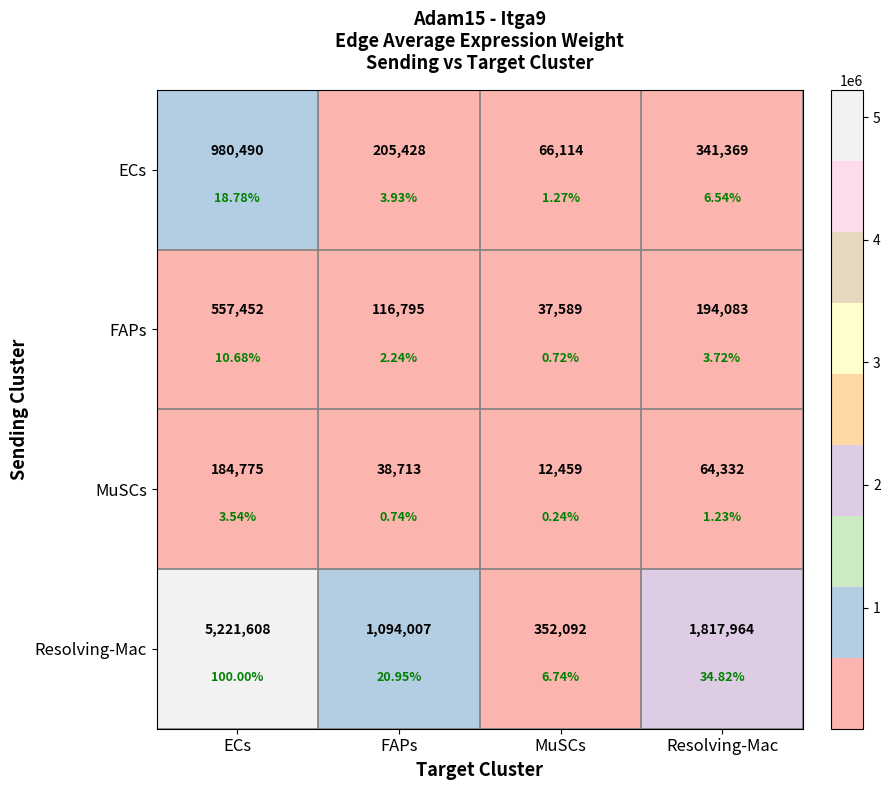

What is the difference between the maximum and minimum values in the Resolving-Mac series?

4869515.5